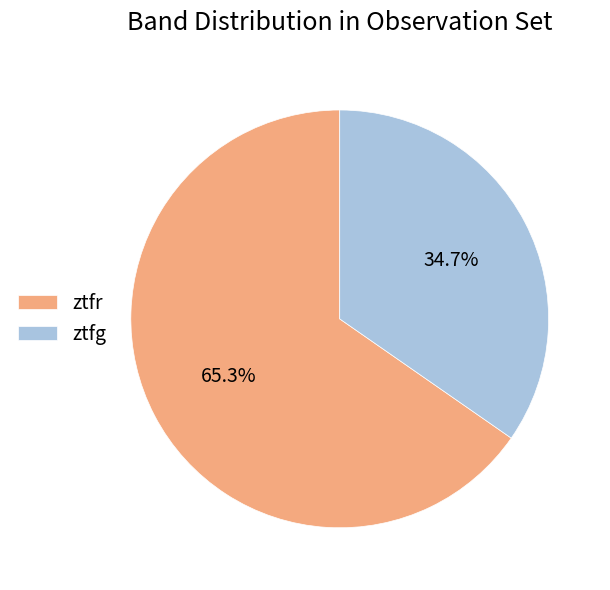

To the nearest percent, what is the difference between the ztfg and ztfr slice percentages?

31%